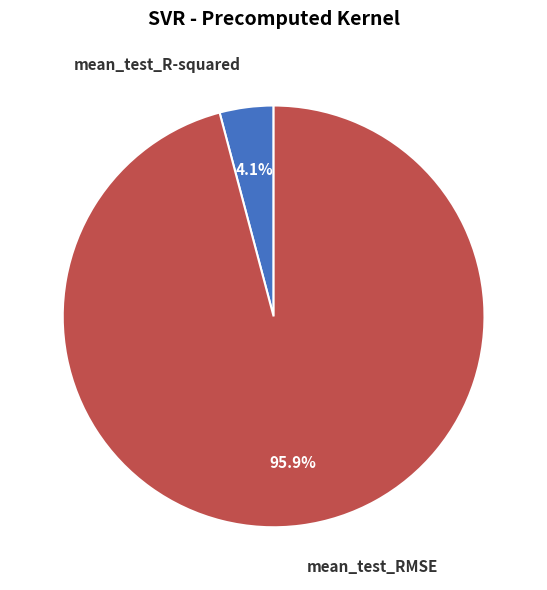

Which slice is the smallest?

mean_test_R-squared